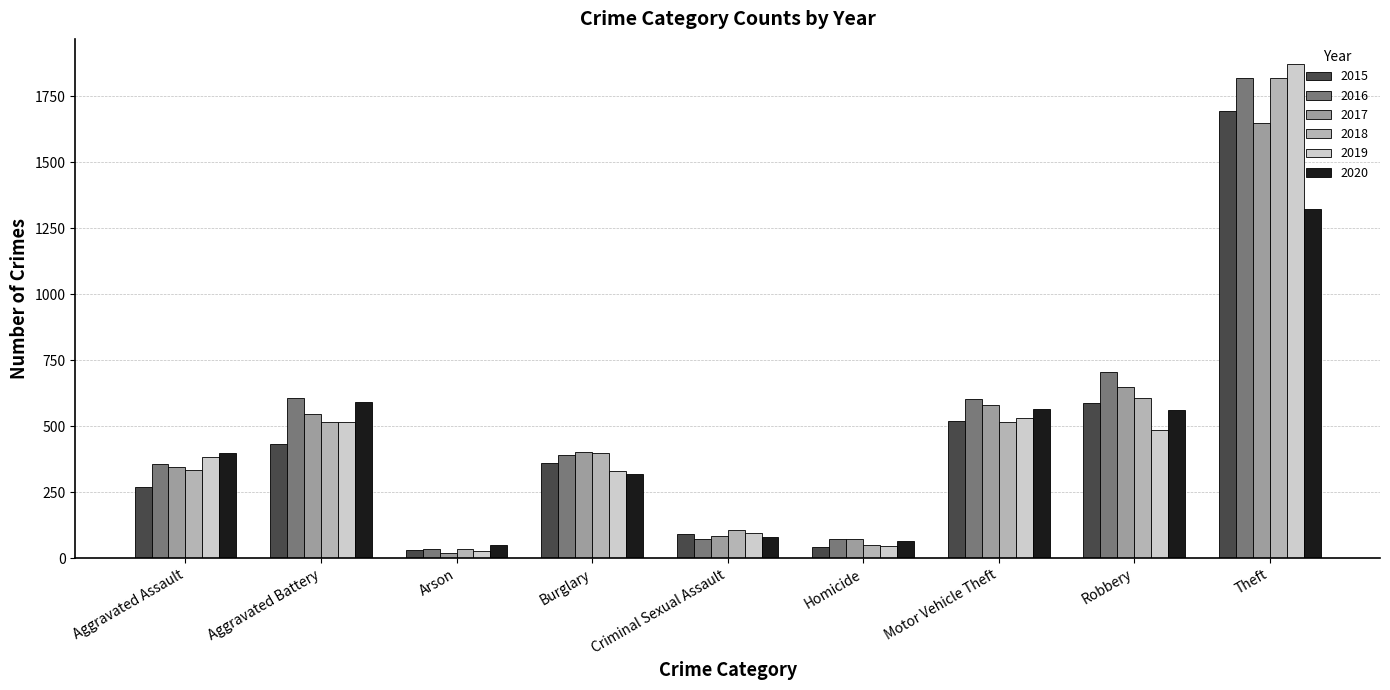

Reading left to right, what are all the values shown in this chart?

2015: Aggravated Assault=268	Aggravated Battery=432	Arson=31	Burglary=361	Criminal Sexual Assault=92	Homicide=43	Motor Vehicle Theft=521	Robbery=589	Theft=1695
2016: Aggravated Assault=356	Aggravated Battery=608	Arson=35	Burglary=389	Criminal Sexual Assault=73	Homicide=71	Motor Vehicle Theft=604	Robbery=704	Theft=1820
2017: Aggravated Assault=346	Aggravated Battery=545	Arson=21	Burglary=401	Criminal Sexual Assault=83	Homicide=71	Motor Vehicle Theft=580	Robbery=649	Theft=1649
2018: Aggravated Assault=333	Aggravated Battery=514	Arson=35	Burglary=400	Criminal Sexual Assault=108	Homicide=50	Motor Vehicle Theft=517	Robbery=608	Theft=1818
2019: Aggravated Assault=385	Aggravated Battery=514	Arson=29	Burglary=330	Criminal Sexual Assault=94	Homicide=47	Motor Vehicle Theft=532	Robbery=486	Theft=1873
2020: Aggravated Assault=400	Aggravated Battery=593	Arson=48	Burglary=320	Criminal Sexual Assault=80	Homicide=65	Motor Vehicle Theft=566	Robbery=562	Theft=1324